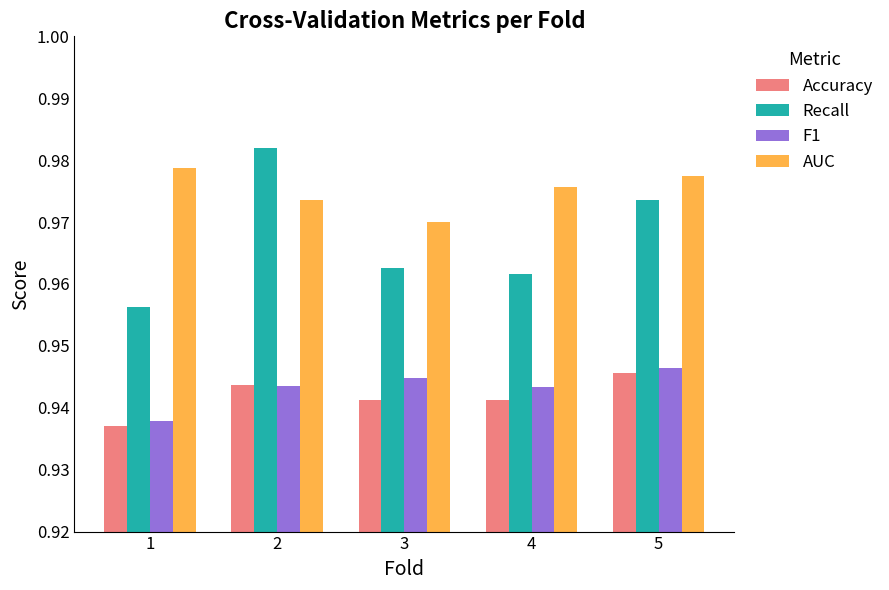

What is the sum of all F1 values?

4.7